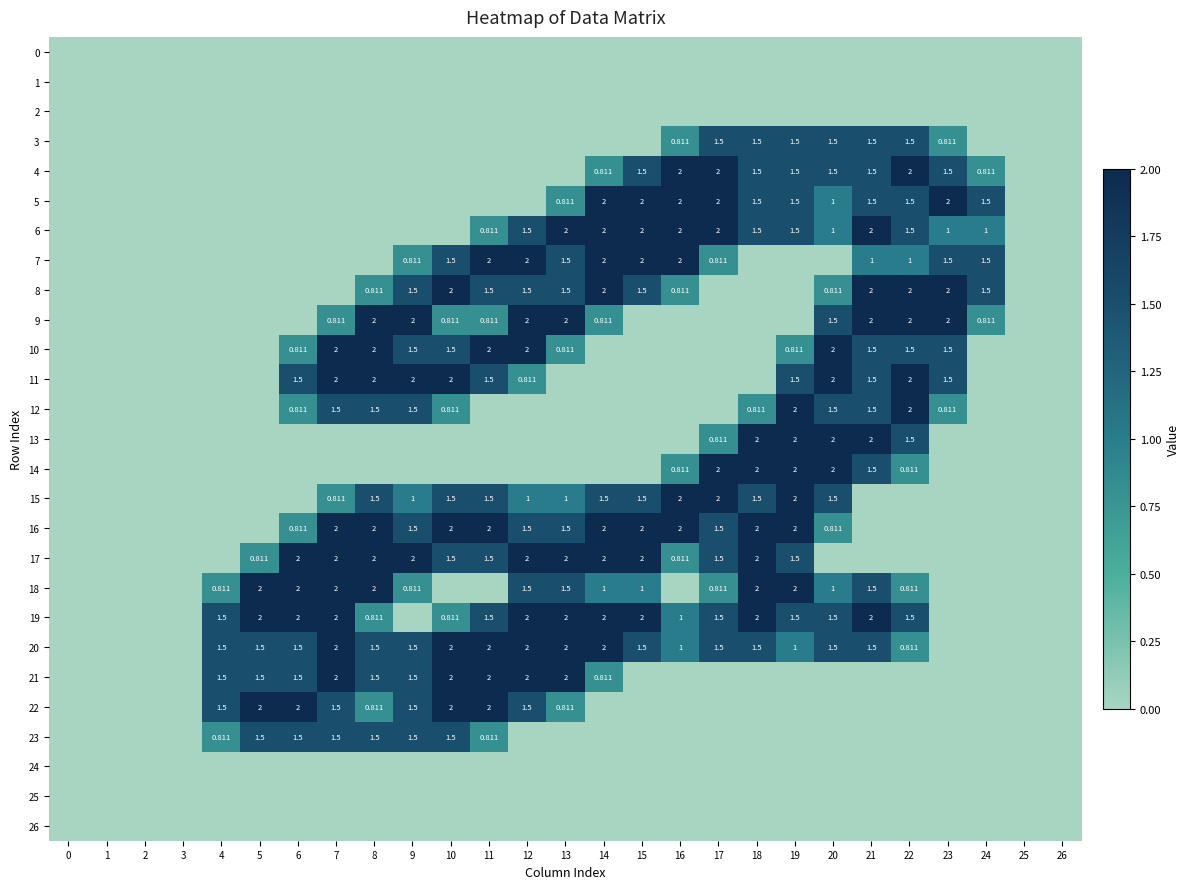

At 11, list the series in order from smallest to largest.

0, 1, 2, 3, 4, 5, 12, 13, 14, 18, 24, 25, 26, 6, 9, 23, 8, 11, 15, 17, 19, 7, 10, 16, 20, 21, 22